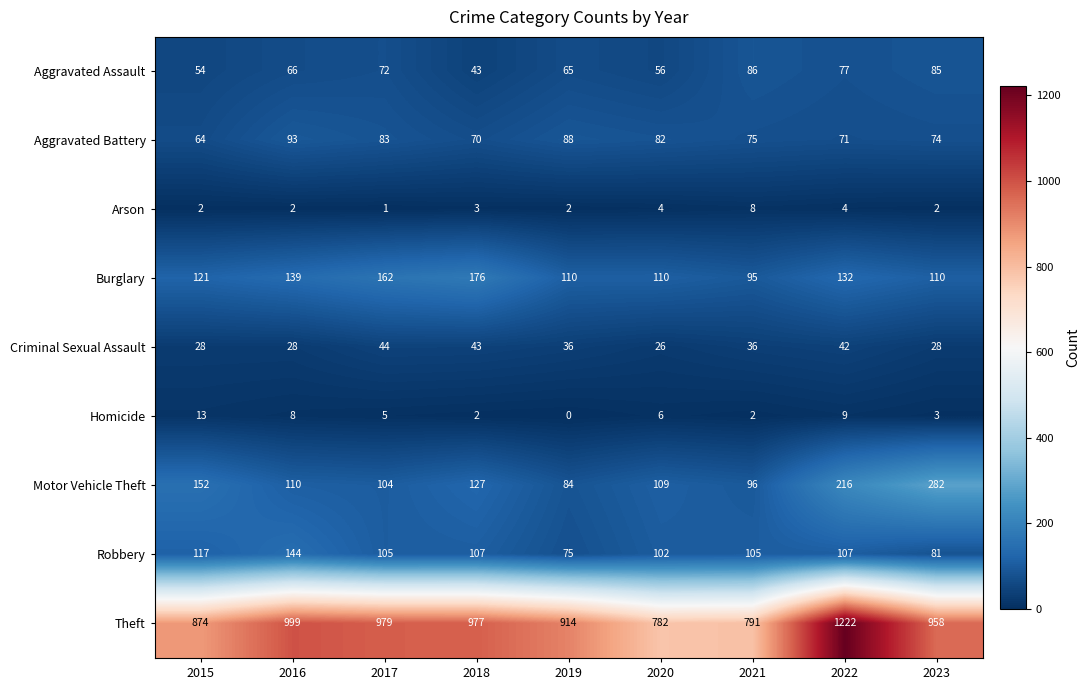

The value of Theft at 2015 is 219. True or false?

False